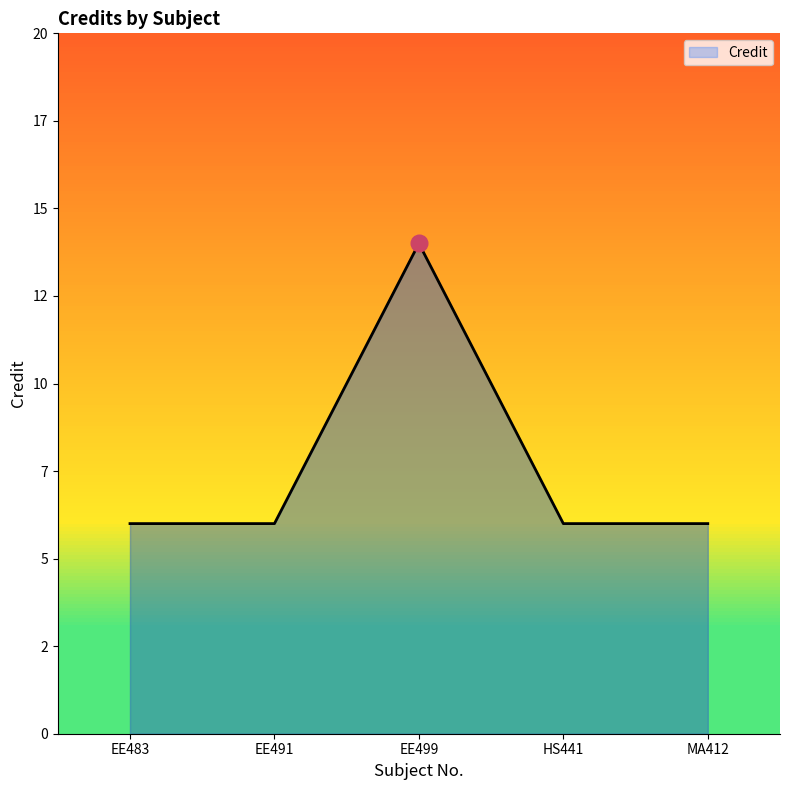

How many distinct data groups are displayed?

1